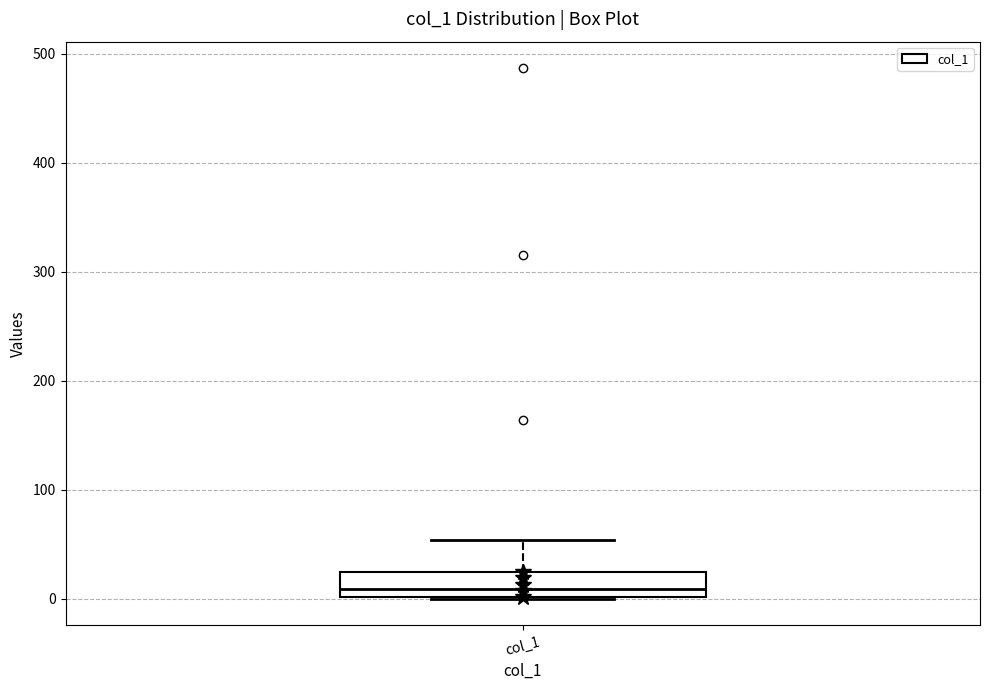

Read this box plot against the y-axis: the position of the median line, the range covered by the box, and the ends of both whiskers. The values are not printed on the chart, so give them approximately, as read against the axis.

median 10, box 0 to 20, whiskers 0 to 50